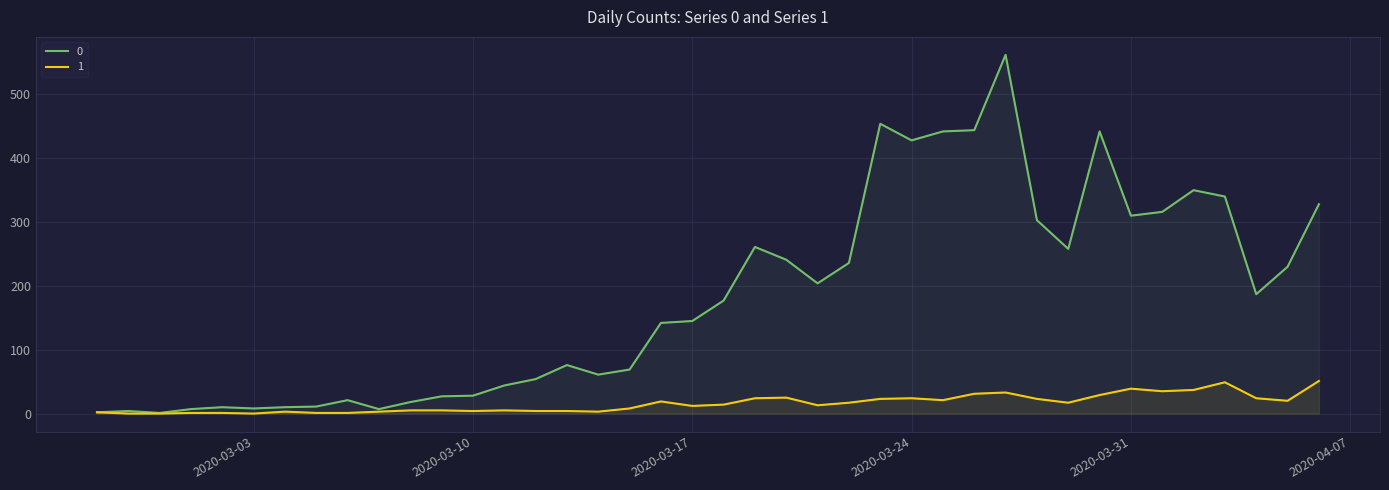

What is the spread (max minus min) of values at 2020-03-31?

271